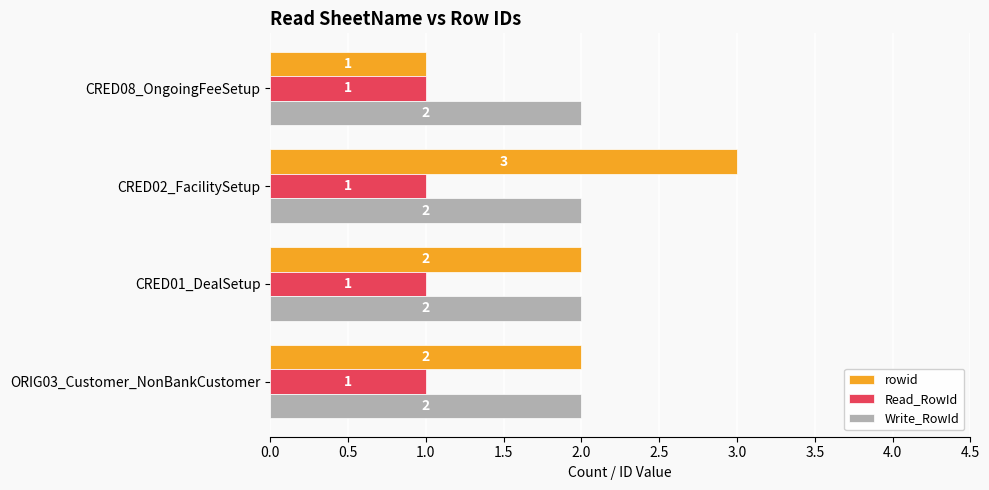

What is the total value across all series at ORIG03_Customer_NonBankCustomer?

5